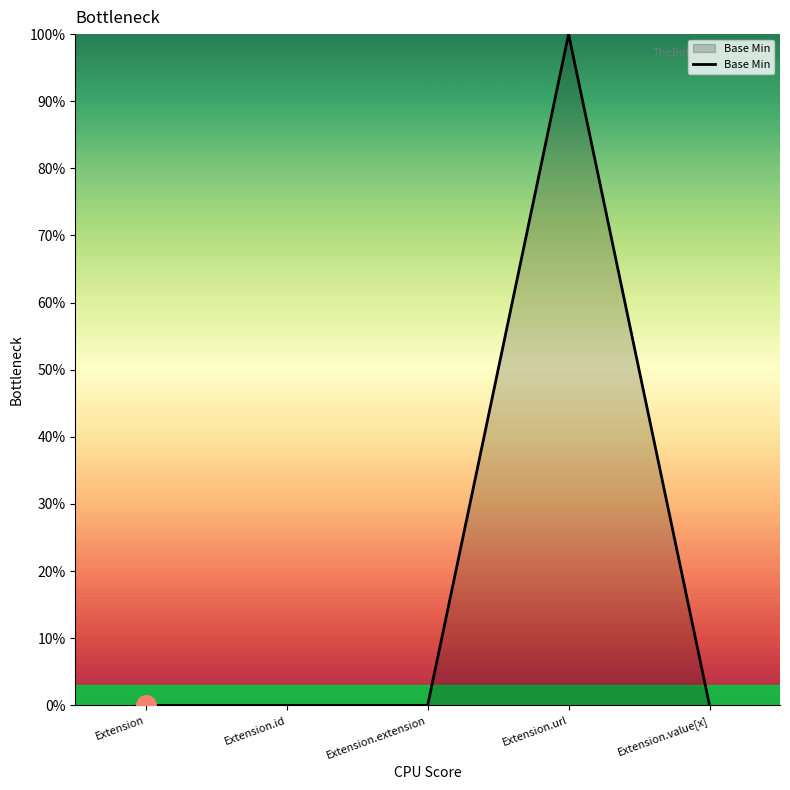

Does the chart have visible grid lines?

No